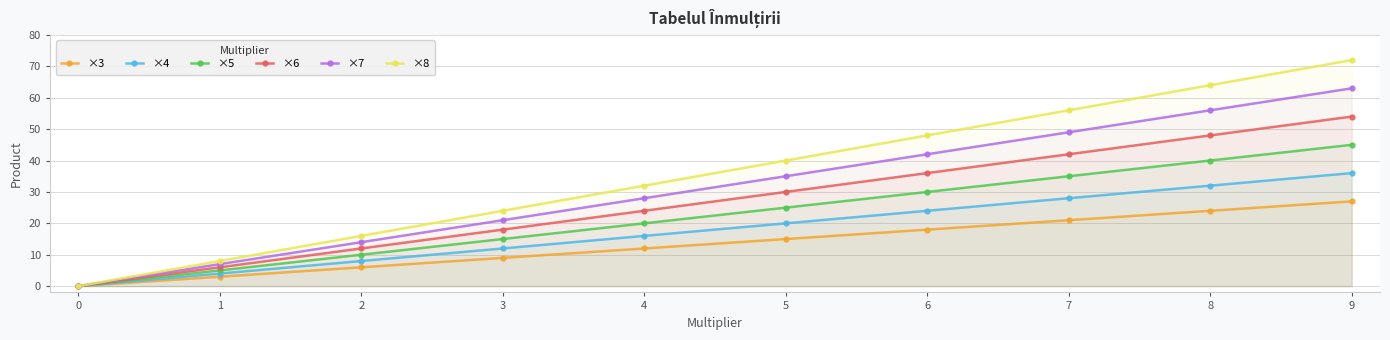

What is the sum of all ×5 values?

225